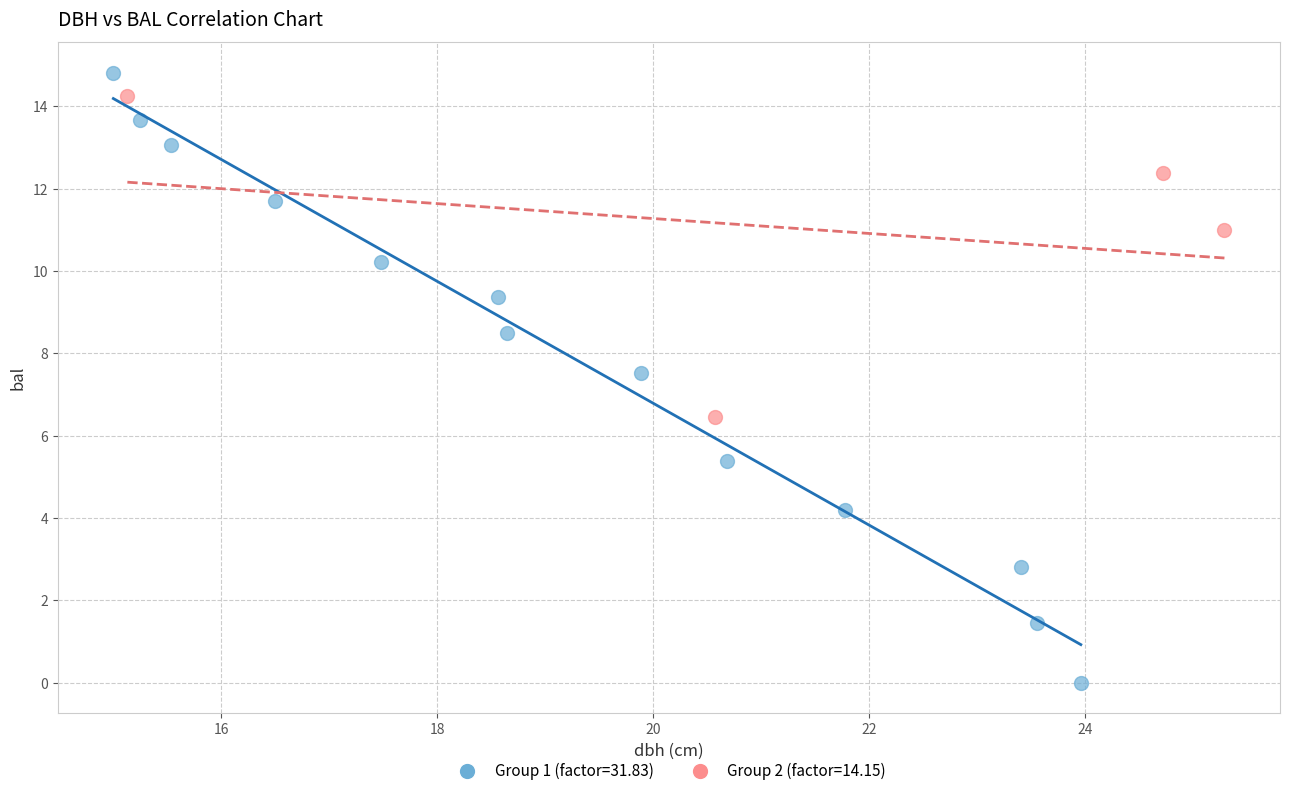

Which series contains the lowest Y value?

Group 1 (factor=31.83)